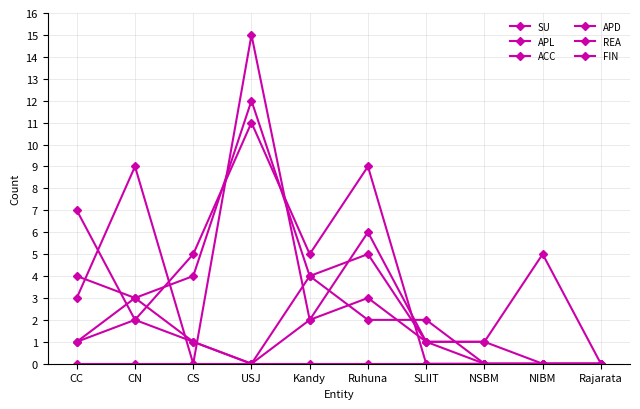

True or false: SU and APL intersect in this chart.

False